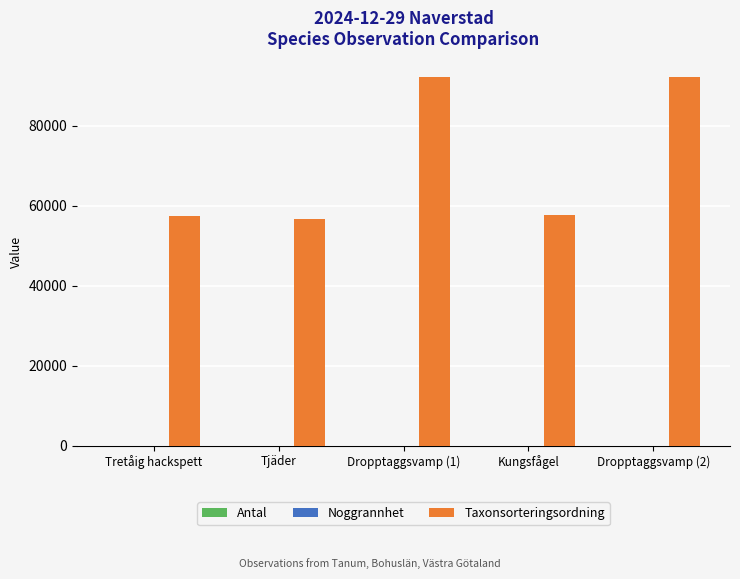

Between Tretåig hackspett and Dropptaggsvamp (2), which series saw the biggest shift?

Taxonsorteringsordning